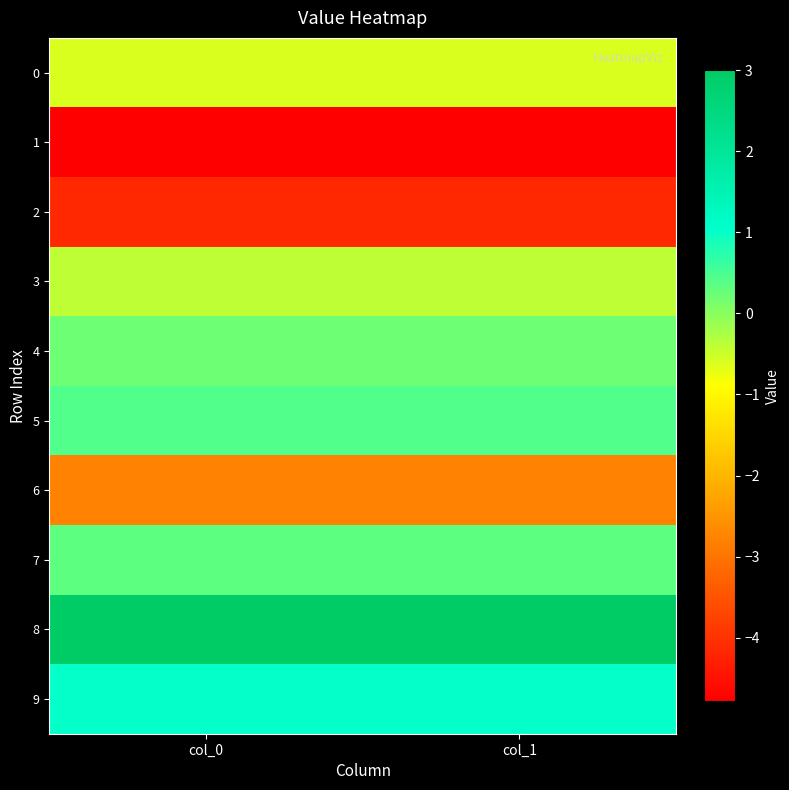

Which series has the largest range (max minus min)?

8